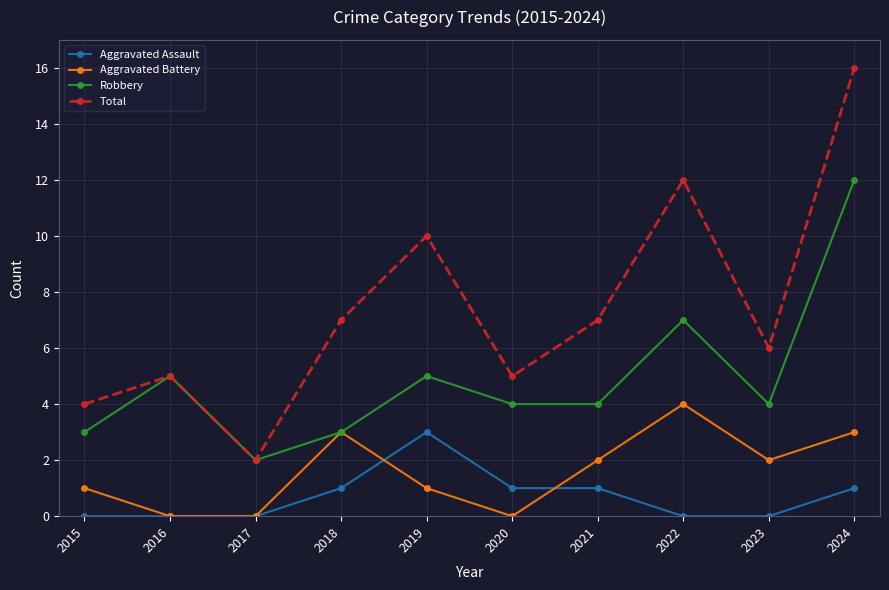

True or false: Aggravated Battery and Total intersect in this chart.

False